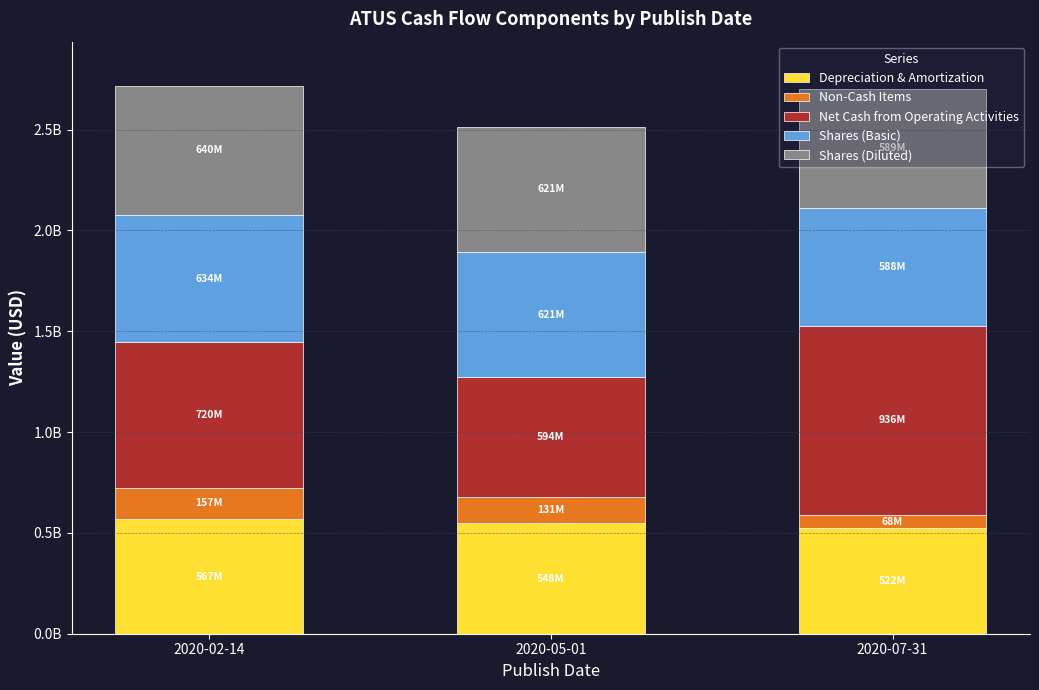

List the labels in order of Depreciation & Amortization value, largest first.

2020-02-14, 2020-05-01, 2020-07-31